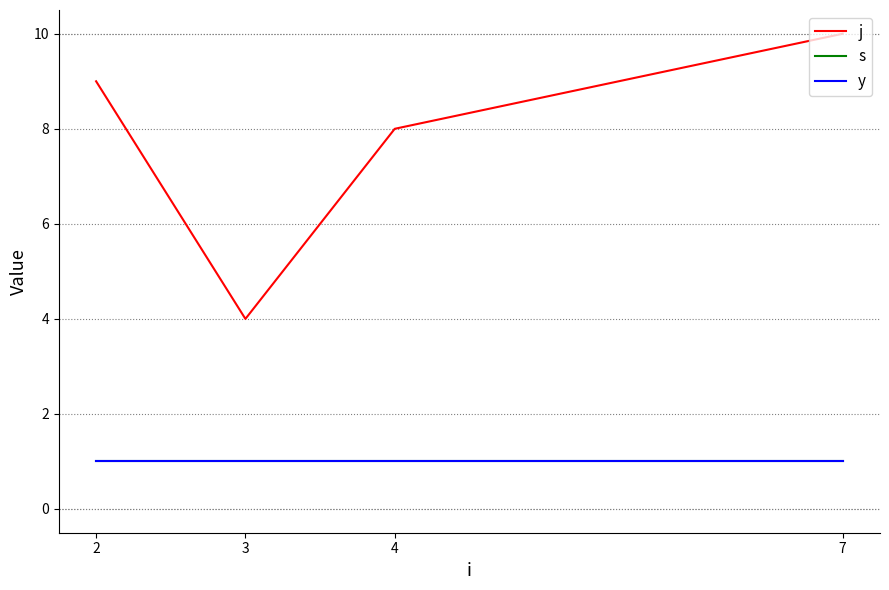

What is the highest value of the y series?

1